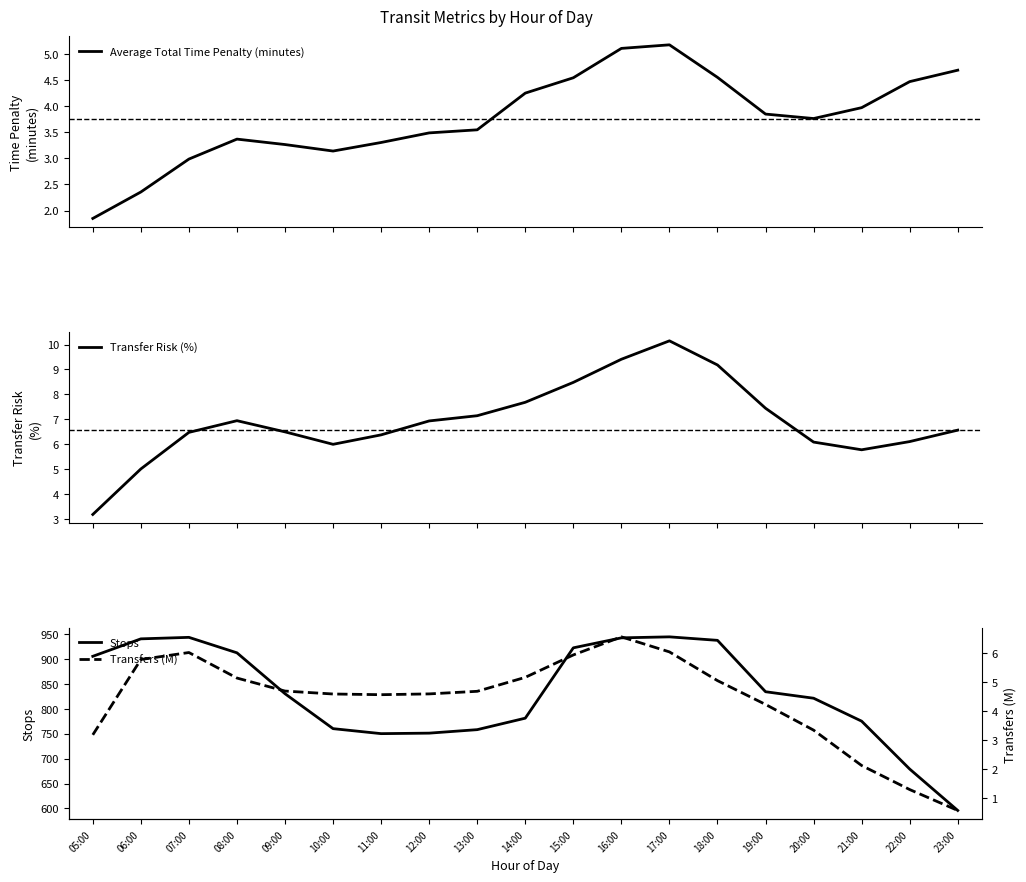

What value does the Stops series have at 15:00?

922